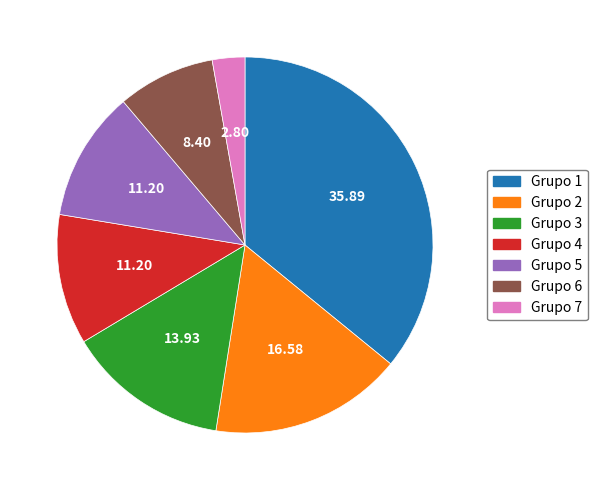

Is the sum of Grupo 7 and Grupo 2 greater than half?

No